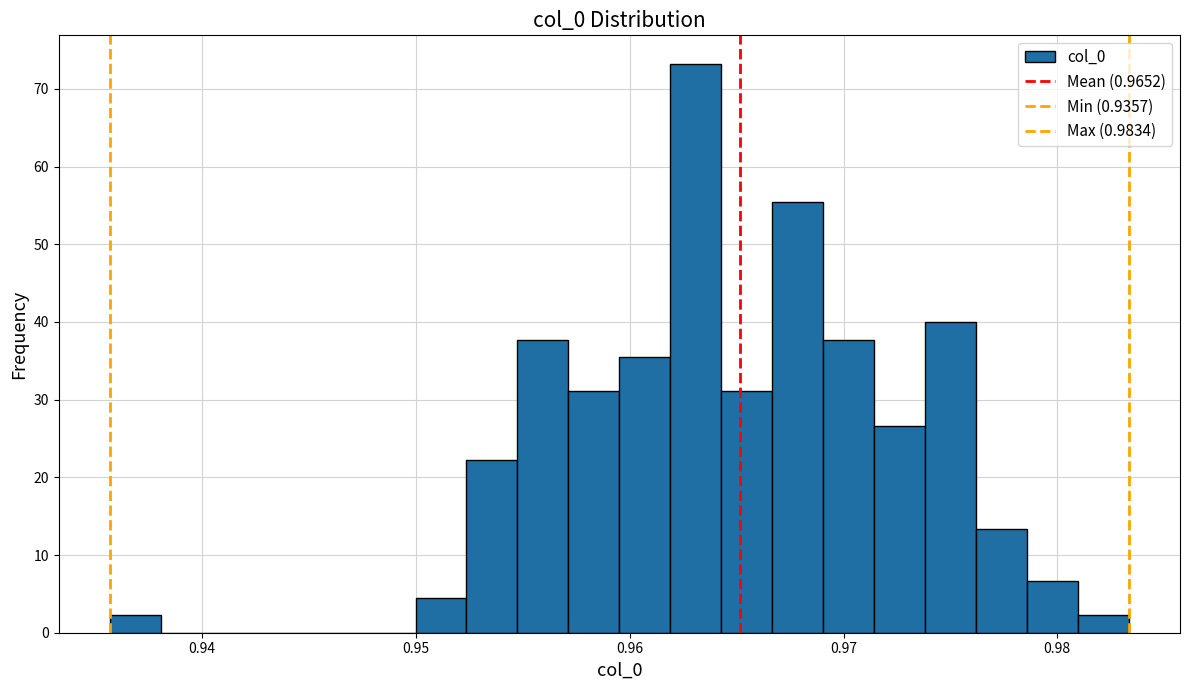

Read against the x-axis, roughly where is the centre of the tallest bar?

0.963